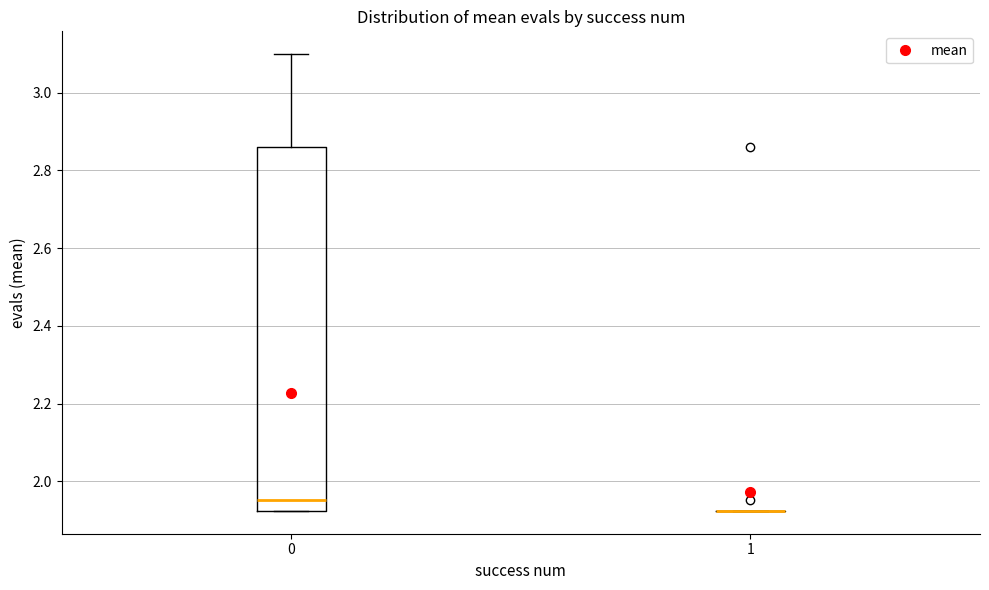

Comparing the boxes themselves (not the whiskers), which one is the tallest?

0